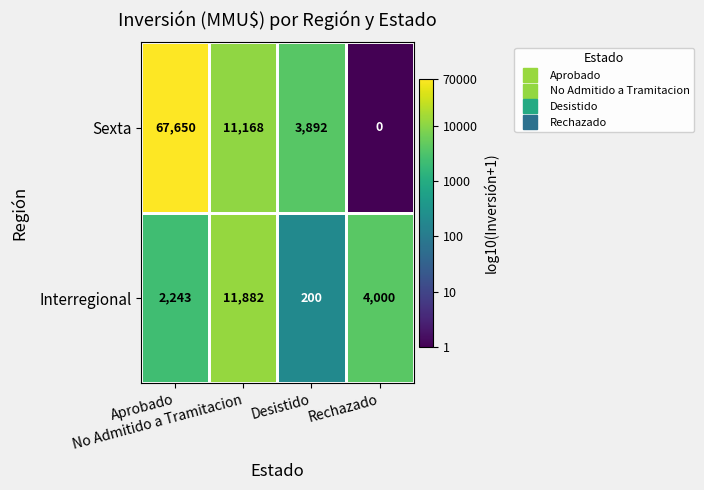

Which series has the largest total across all categories?

Sexta